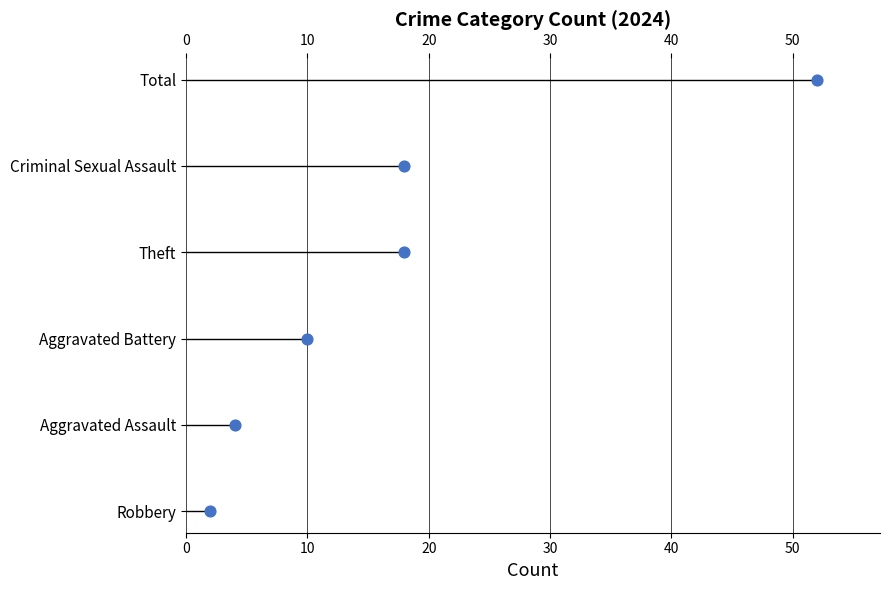

Between 30 and 50, which is larger?

50